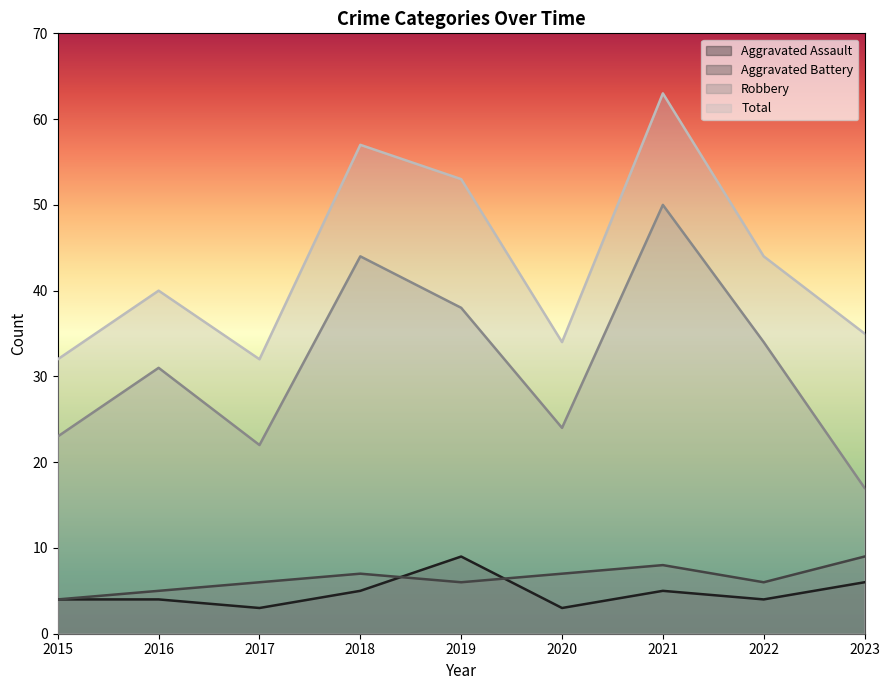

How many lines are shown in the chart?

4